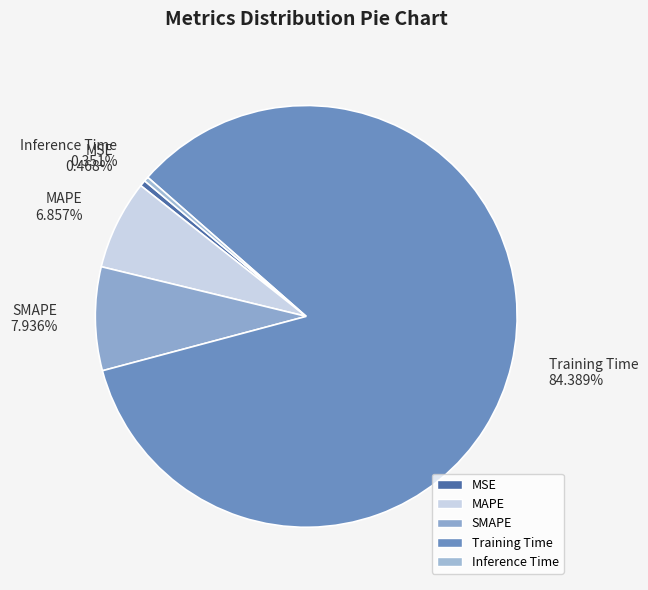

How many slices are in this pie chart?

5